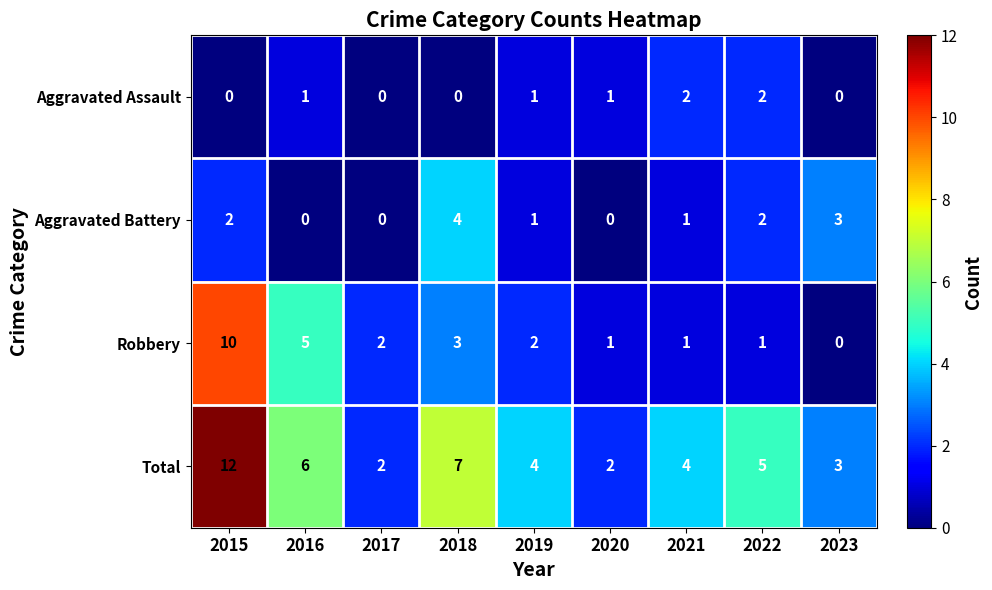

At which category does the chart reach its peak across all series?

2015